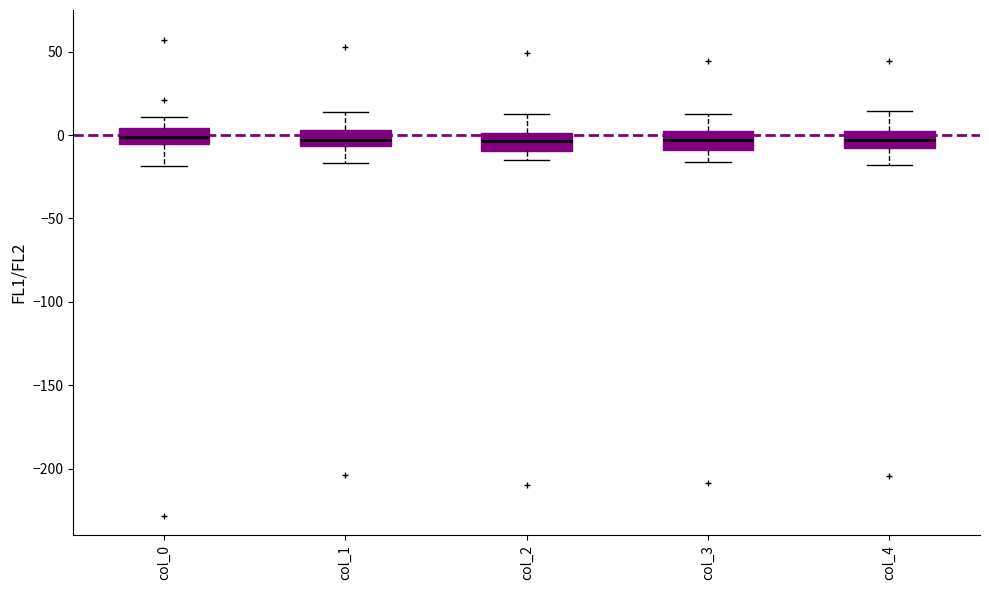

Where does the upper whisker of the box for col_0 end on the y-axis? The values are not printed on the chart, so give them approximately, as read against the axis.

10